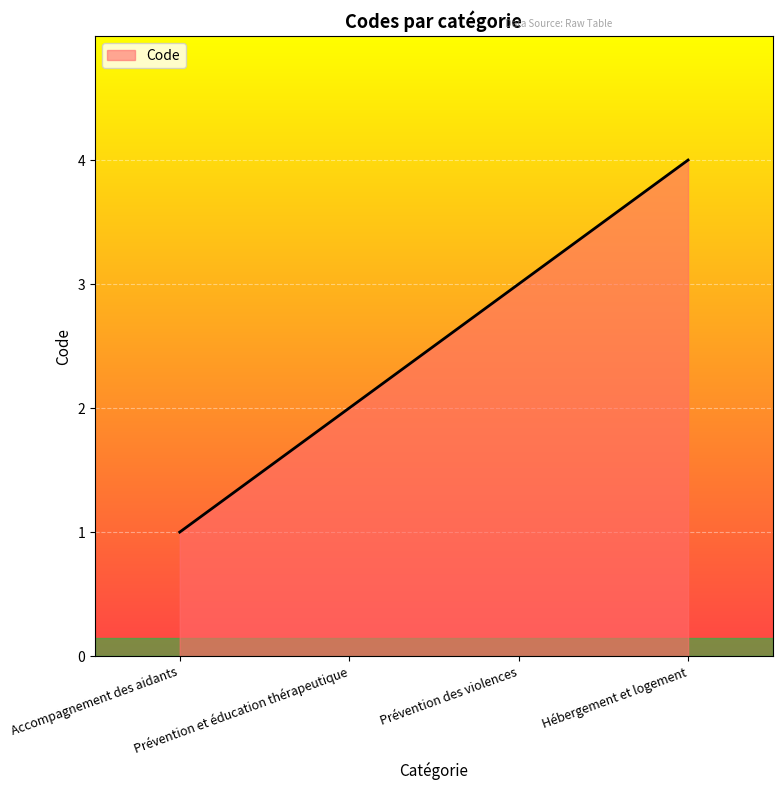

What is the smallest value displayed?

1